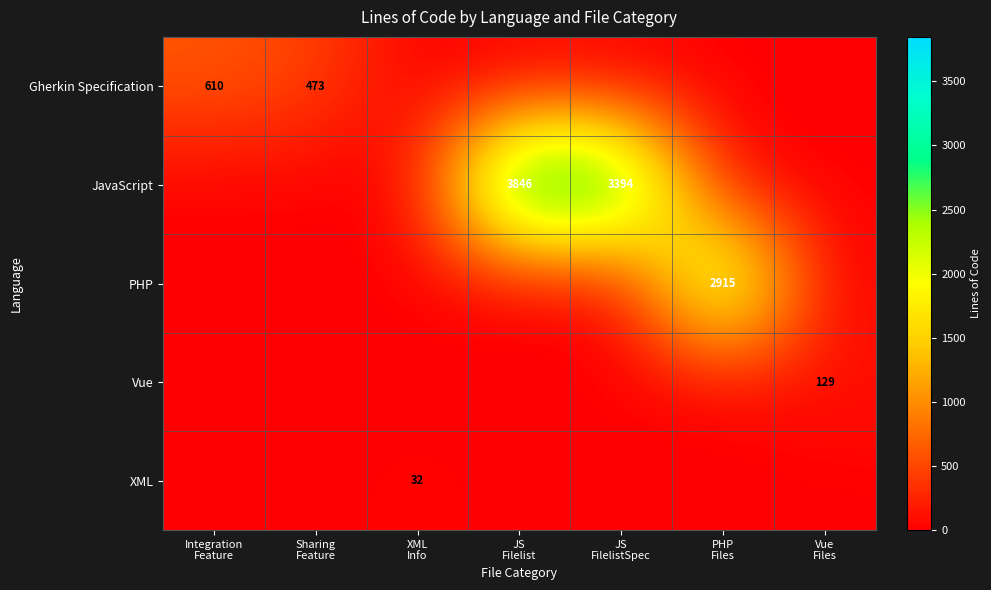

Rank the categories by JavaScript value from lowest to highest.

Integration Feature, Sharing Feature, XML Info, PHP Files, Vue Files, JS FilelistSpec, JS Filelist